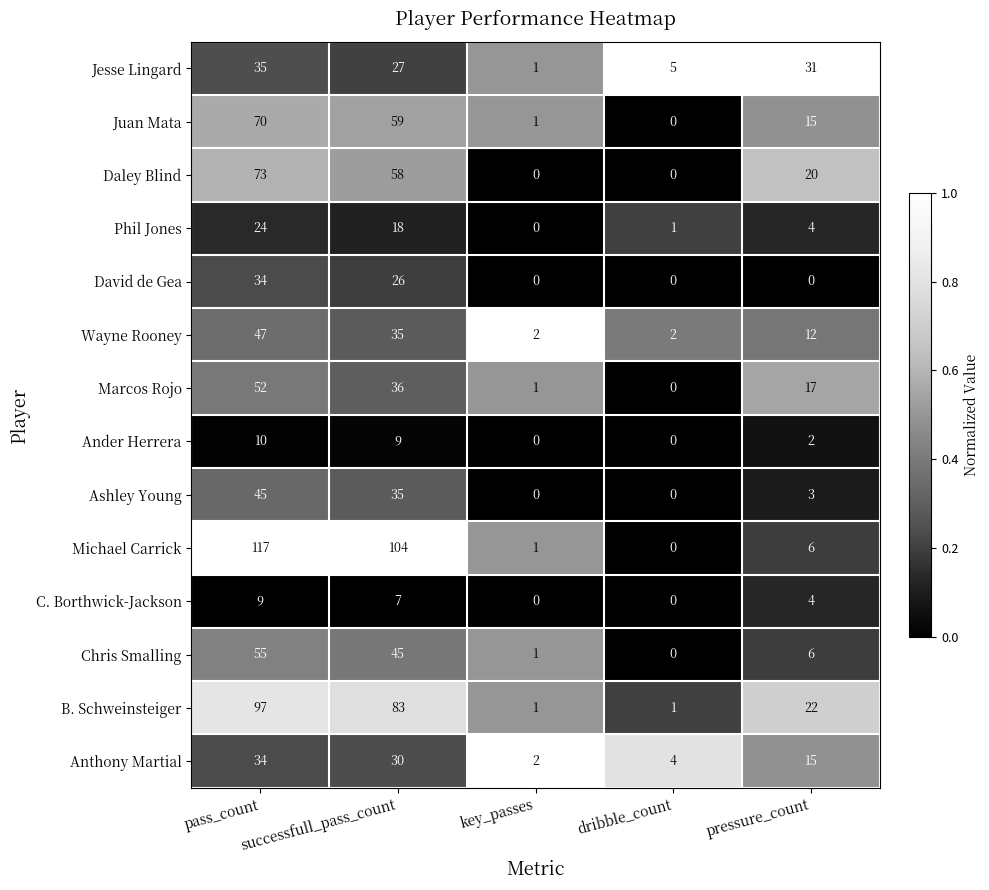

Which series has the widest spread of values?

Michael Carrick